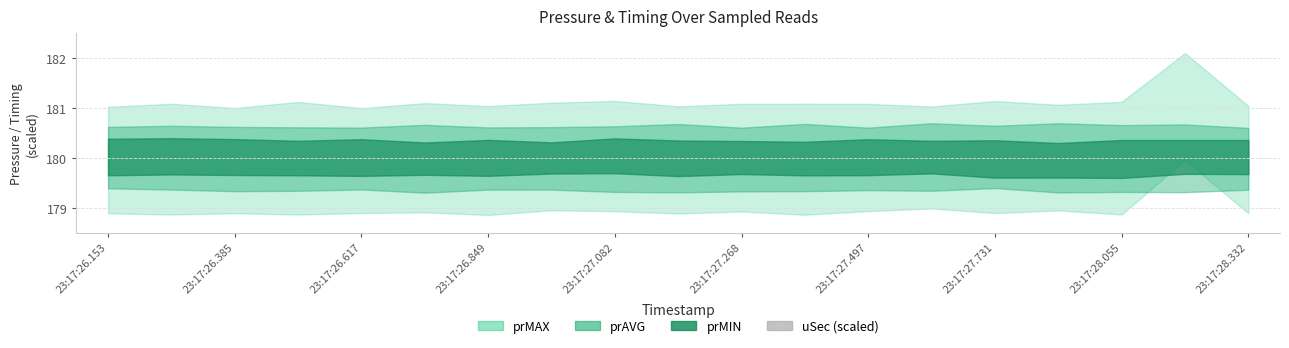

What is the difference between the second highest and minimum values?

0.1